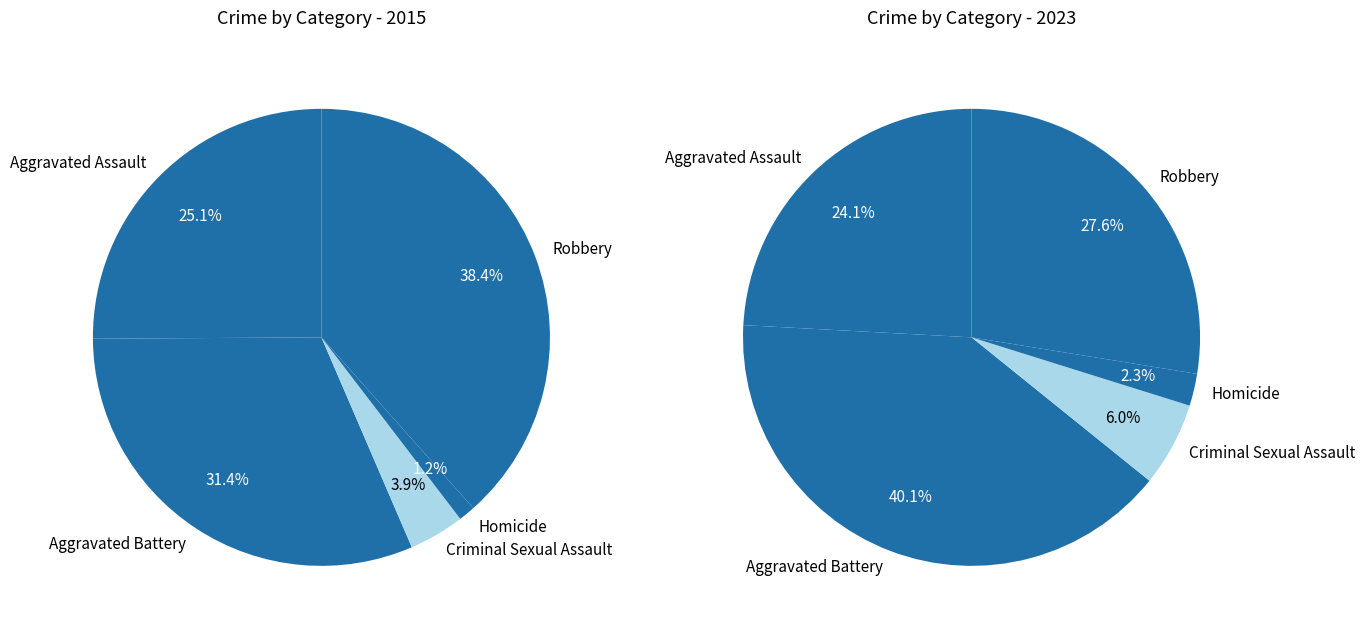

To the nearest percent, what is the difference between the values_2015 and values_2023 slice percentages?

6%